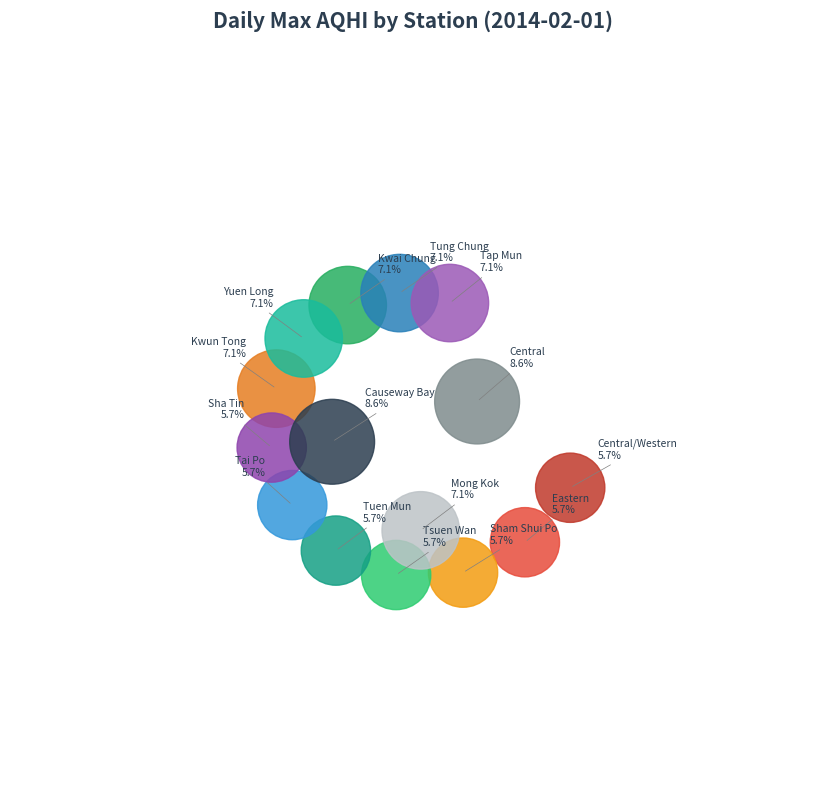

To the nearest percent, what percentage of the pie is Causeway Bay?

9%